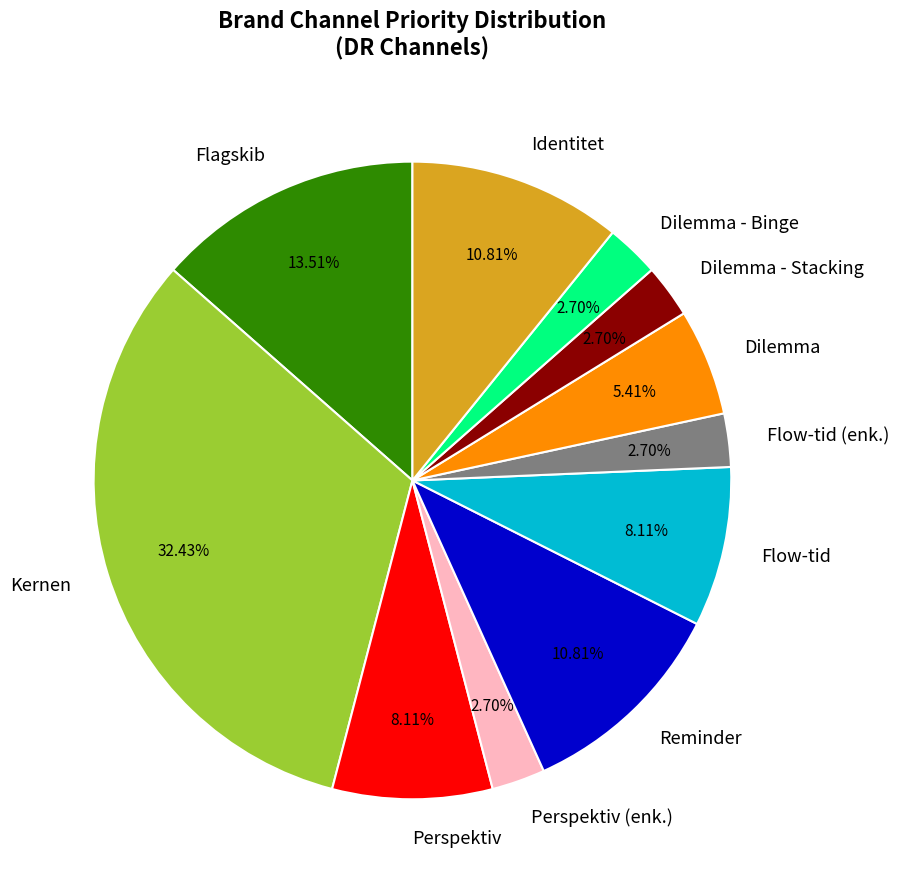

How many slices are in this pie chart?

11